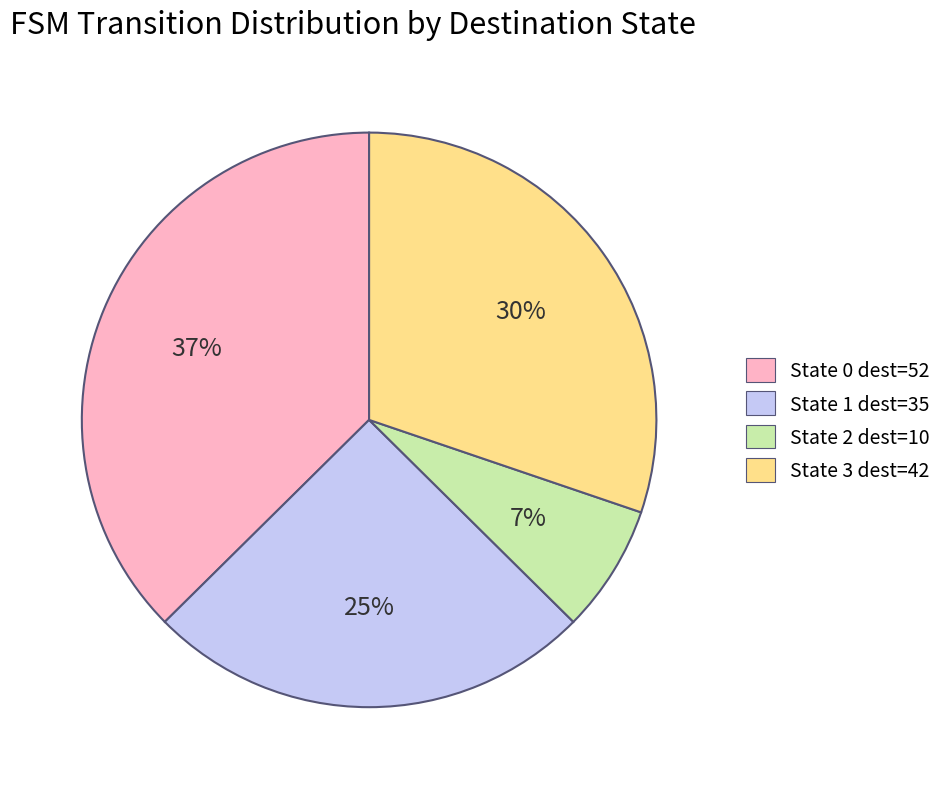

To the nearest percent, what is the difference between the State 0 dest=52 and State 3 dest=42 slice percentages?

7%